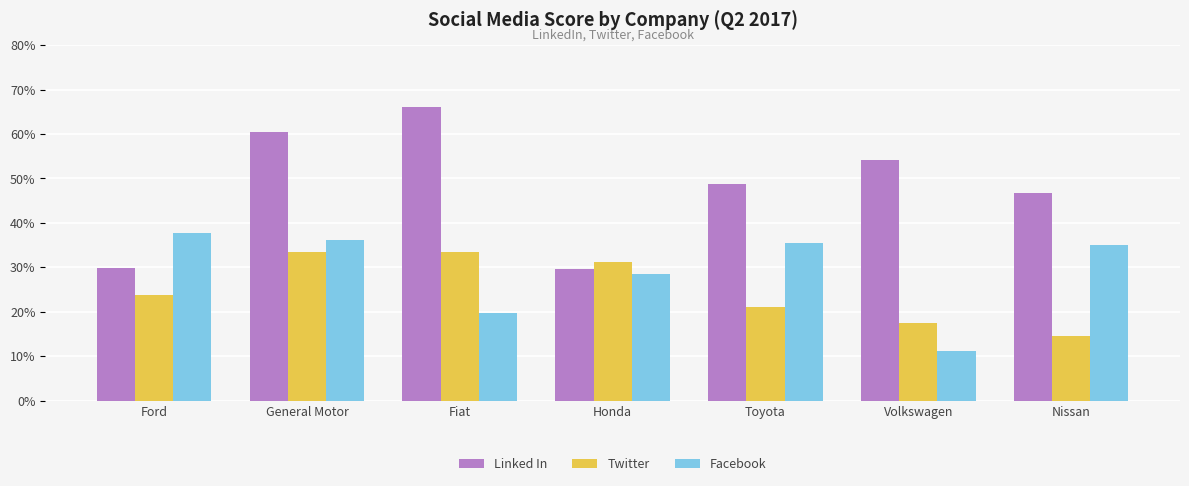

Reading left to right, transcribe all the data shown in this chart.

Linked In: 0.3	0.6	0.7	0.3	0.5	0.5	0.5
Twitter: 0.2	0.3	0.3	0.3	0.2	0.2	0.1
Facebook: 0.4	0.4	0.2	0.3	0.4	0.1	0.4